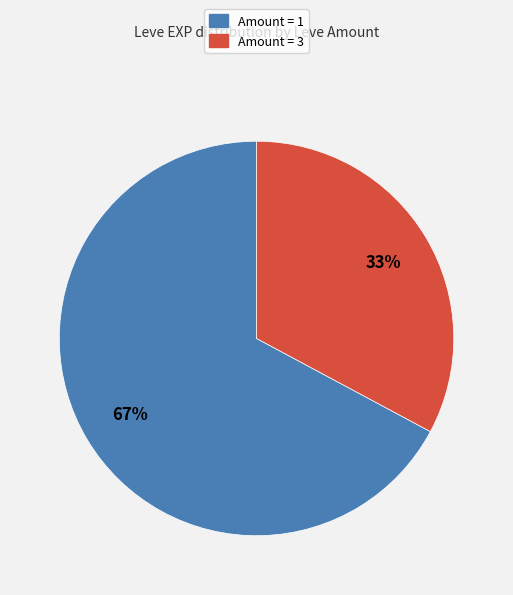

Combined, do Amount = 3 and Amount = 1 account for over 50%?

Yes